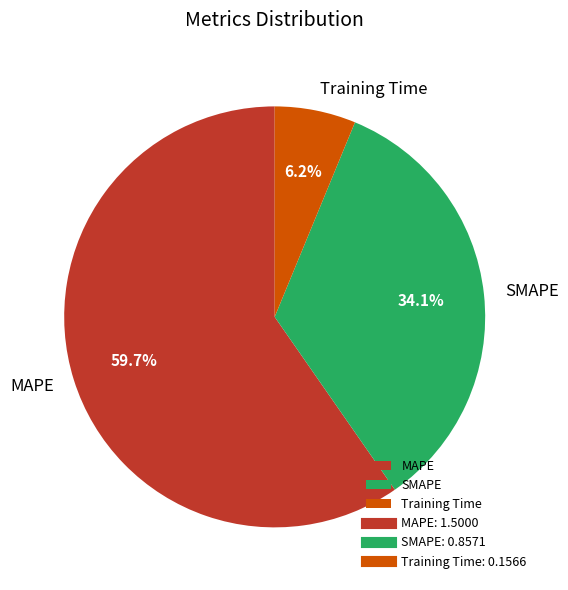

What is the majority slice?

MAPE